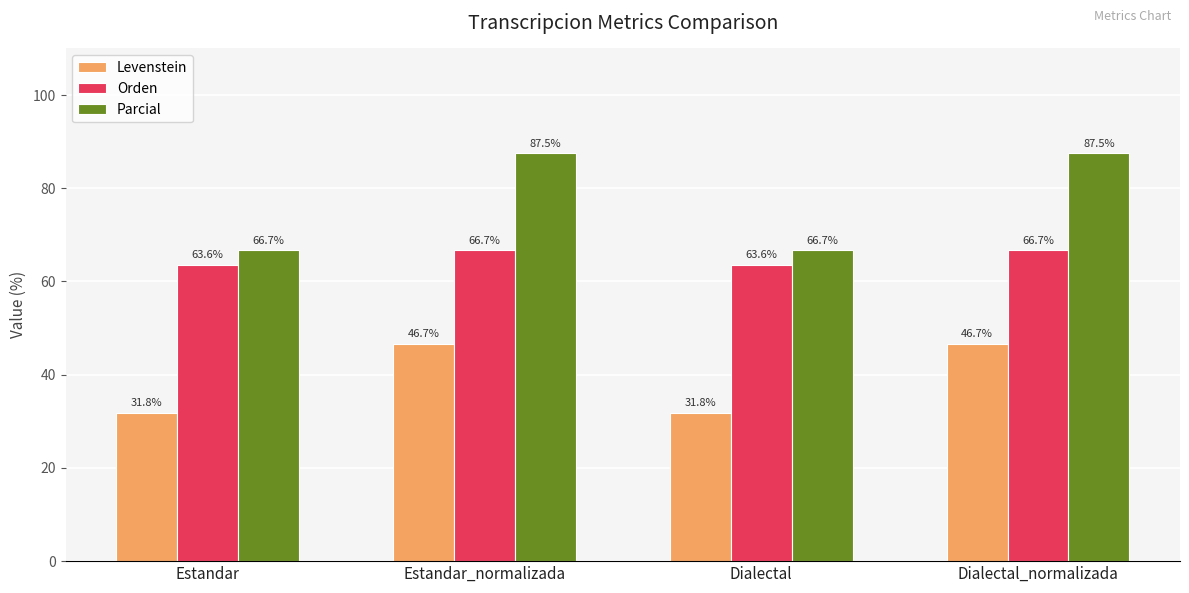

Read the Levenstein value at Dialectal.

31.8